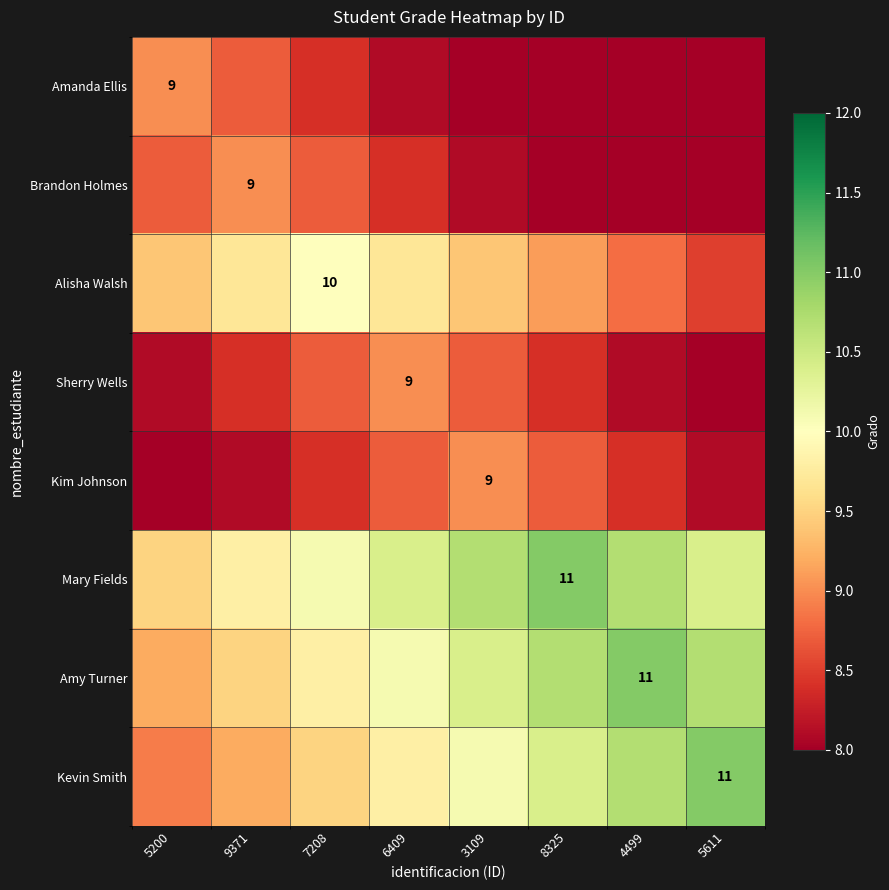

What is the sum of all Mary Fields values?

82.6